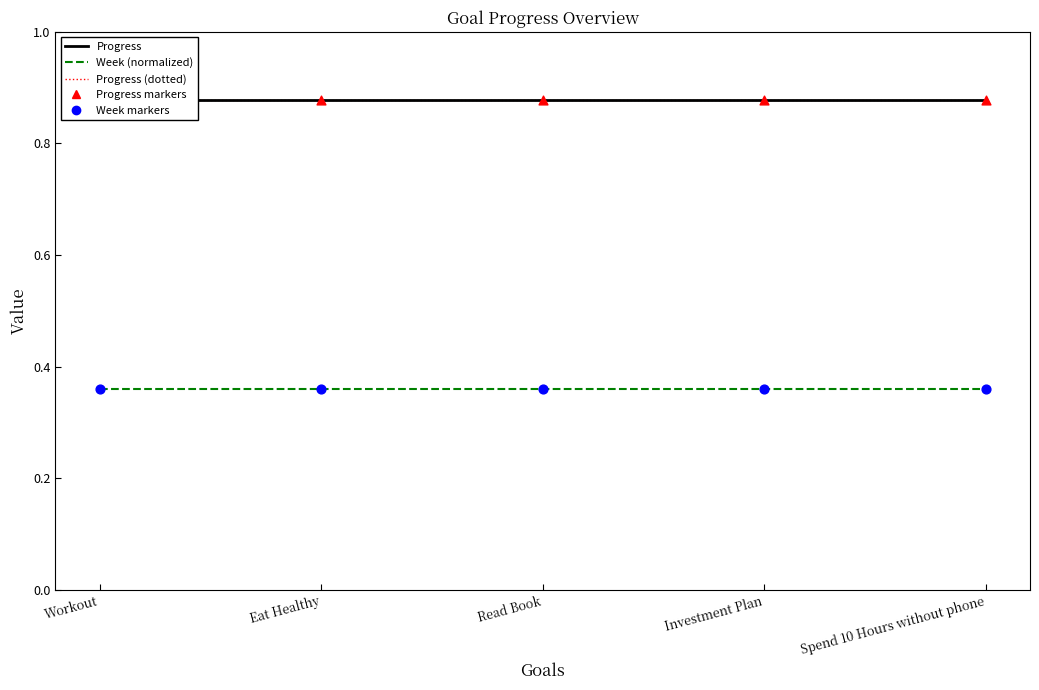

Which series contains the highest Y value?

Progress